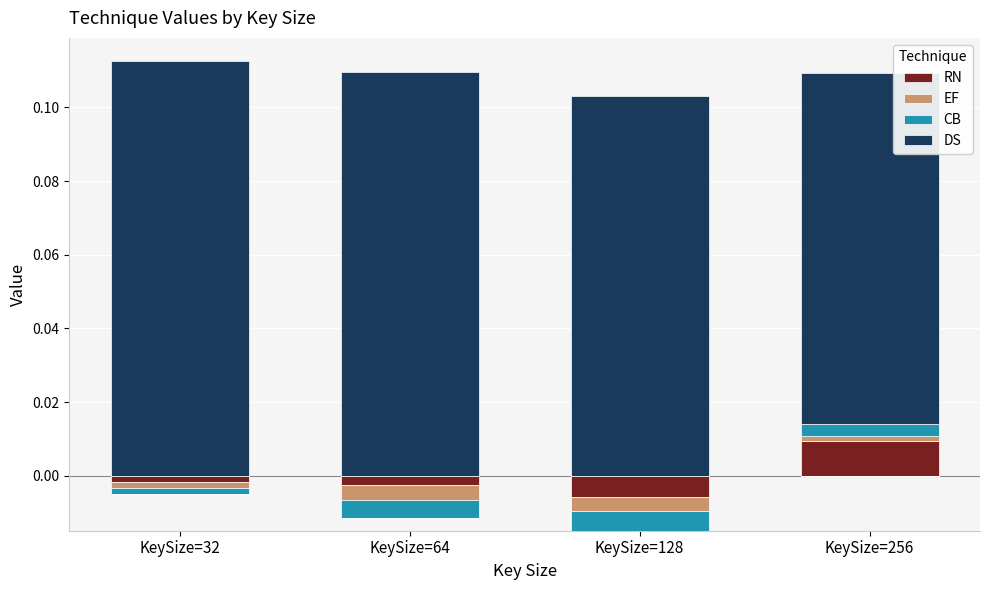

Reading left to right, extract all data points from this chart.

RN: 0.0	0.0	0.0	0.0
EF: 0.0	0.0	0.0	0.0
CB: 0.0	0.0	0.0	0.0
DS: 0.1	0.1	0.1	0.1